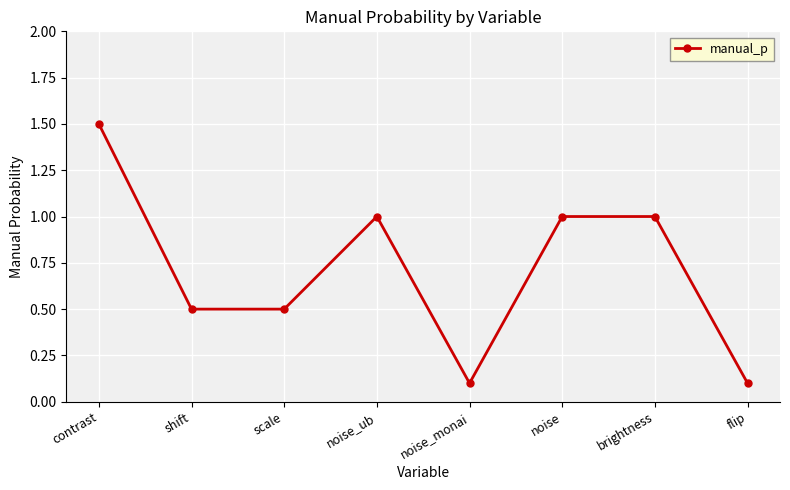

Between noise and contrast, which is larger?

contrast